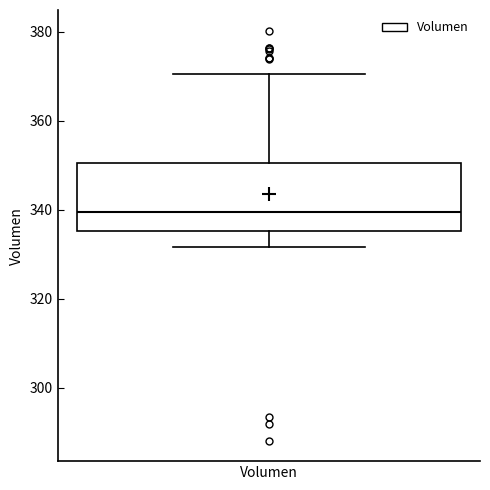

Transcribe this box plot: give where the median line is, the range the box spans, and where the two whiskers end, as read against the y-axis. The values are not printed on the chart, so give them approximately, as read against the axis.

median 340, box 336 to 350, whiskers 332 to 370